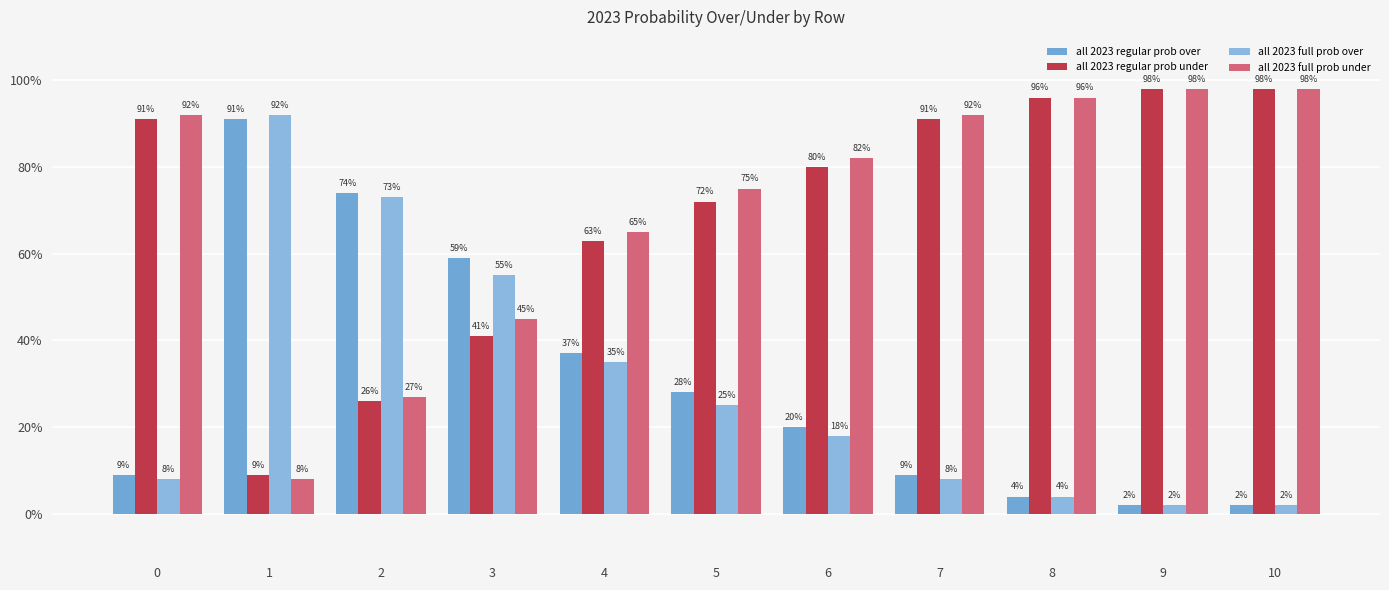

List the labels in order of all 2023 regular prob under value, smallest first.

1, 2, 3, 4, 5, 6, 0, 7, 8, 9, 10